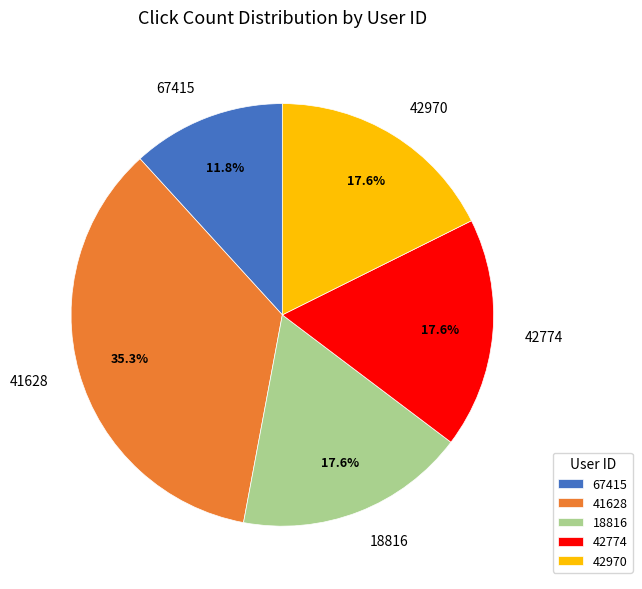

What percentage is the 42774 slice, to the nearest percent?

18%